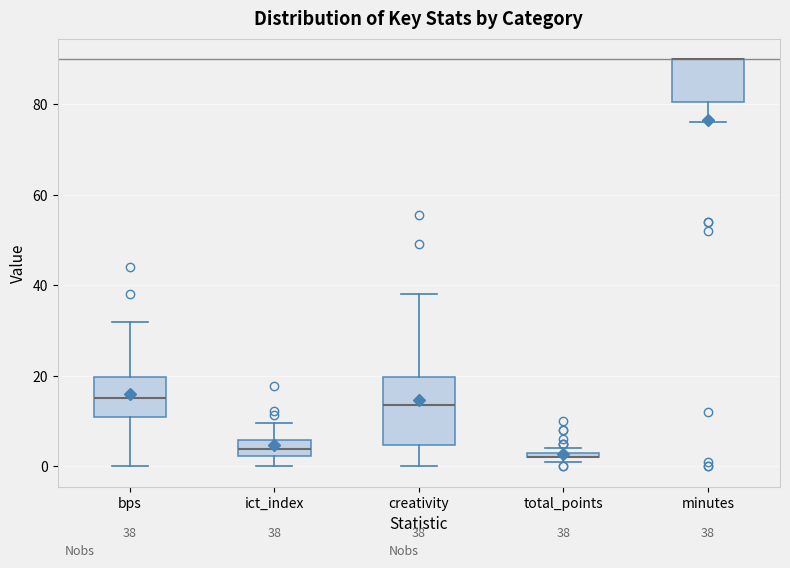

Comparing the boxes themselves (not the whiskers), which one is the tallest?

creativity